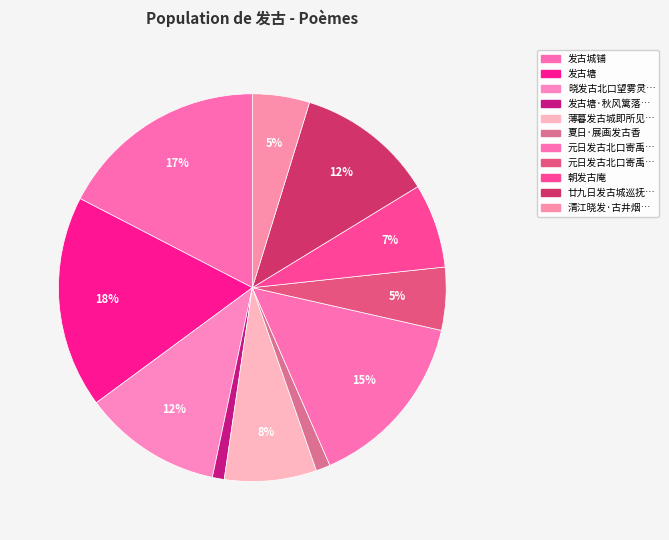

How many slices are in this pie chart?

11